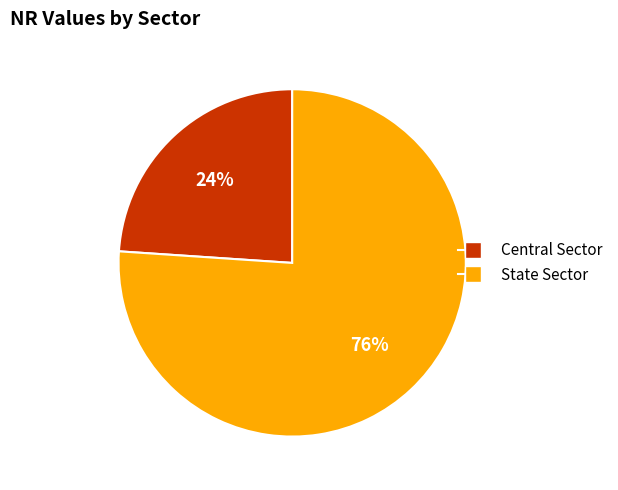

Is the sum of Central Sector and State Sector greater than half?

Yes